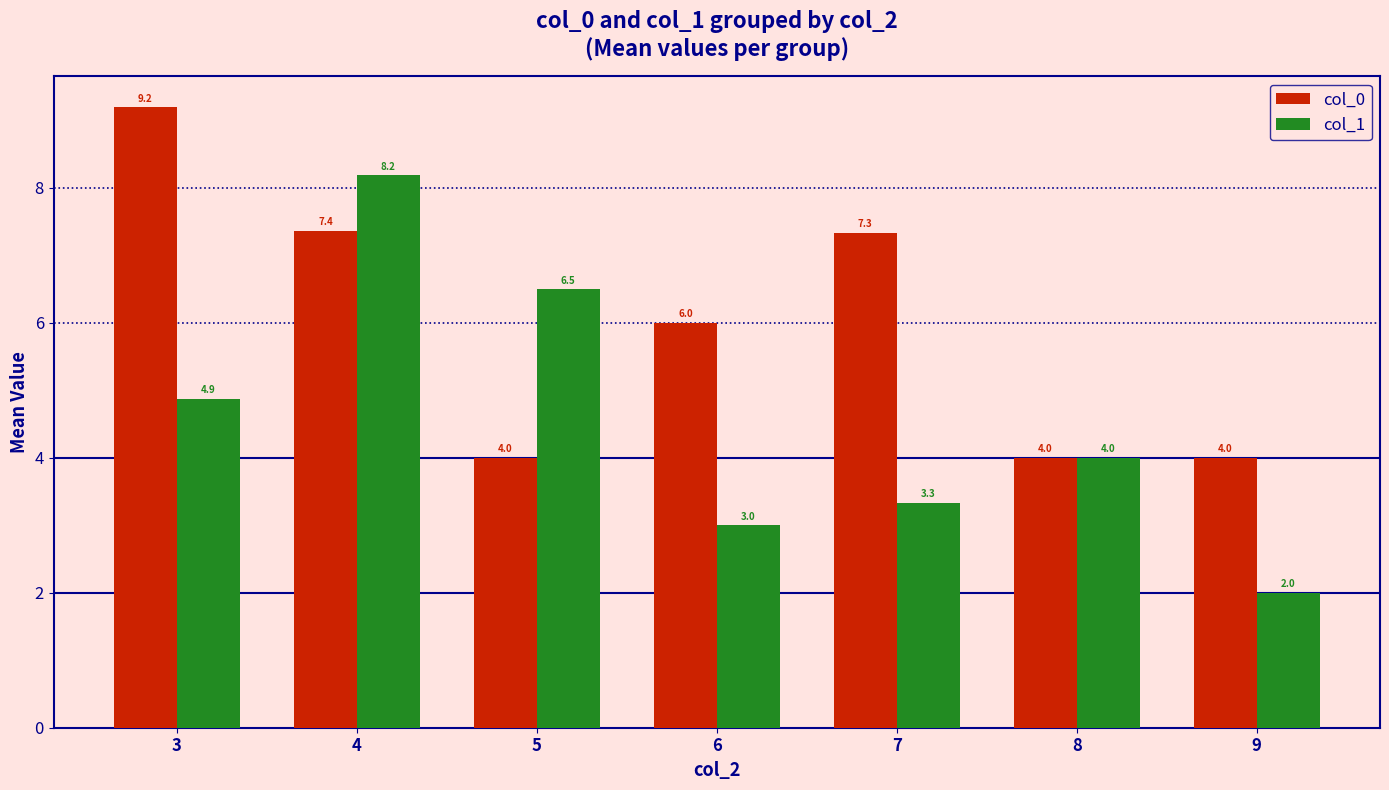

The value of col_0 at 7 is 7.3. True or false?

True